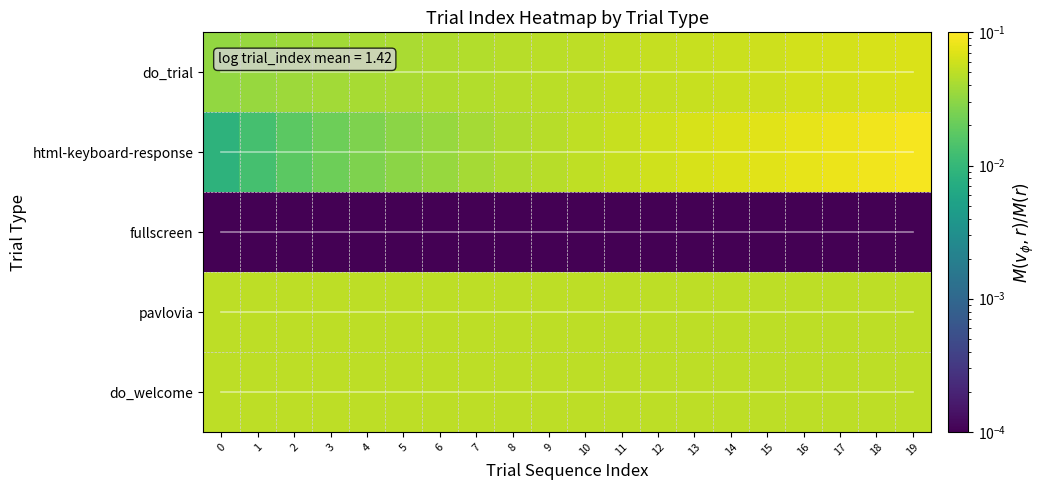

At which label does do_trial reach its peak?

19